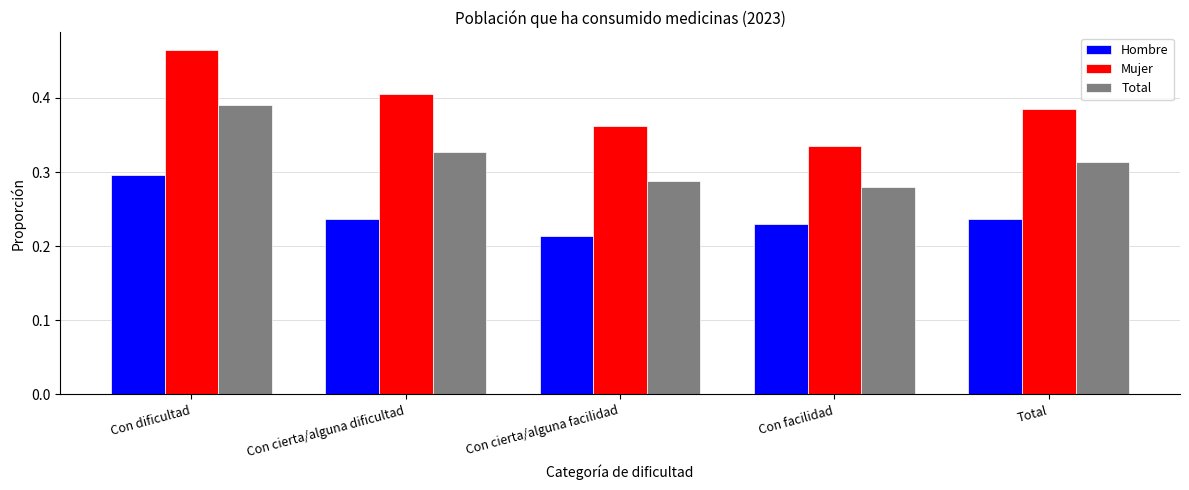

Count the Total values in the range 0 to 1.

5